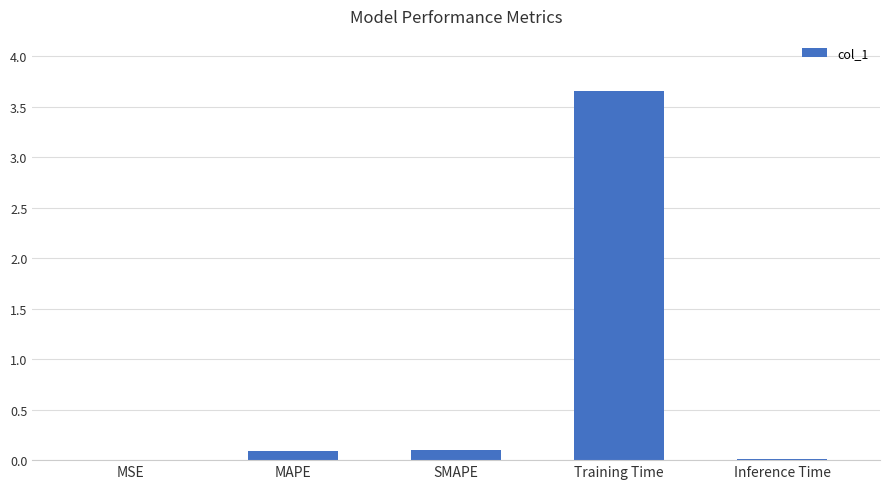

True or false: the data shows 0.0 at Inference Time.

True